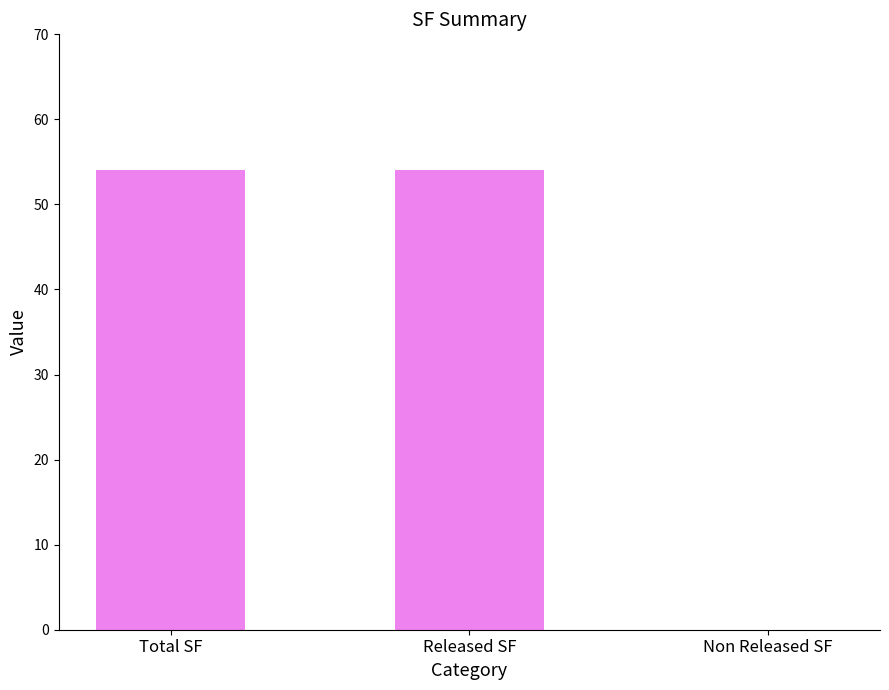

Reading left to right, transcribe all the data shown in this chart.

Total SF=54	Released SF=54	Non Released SF=0